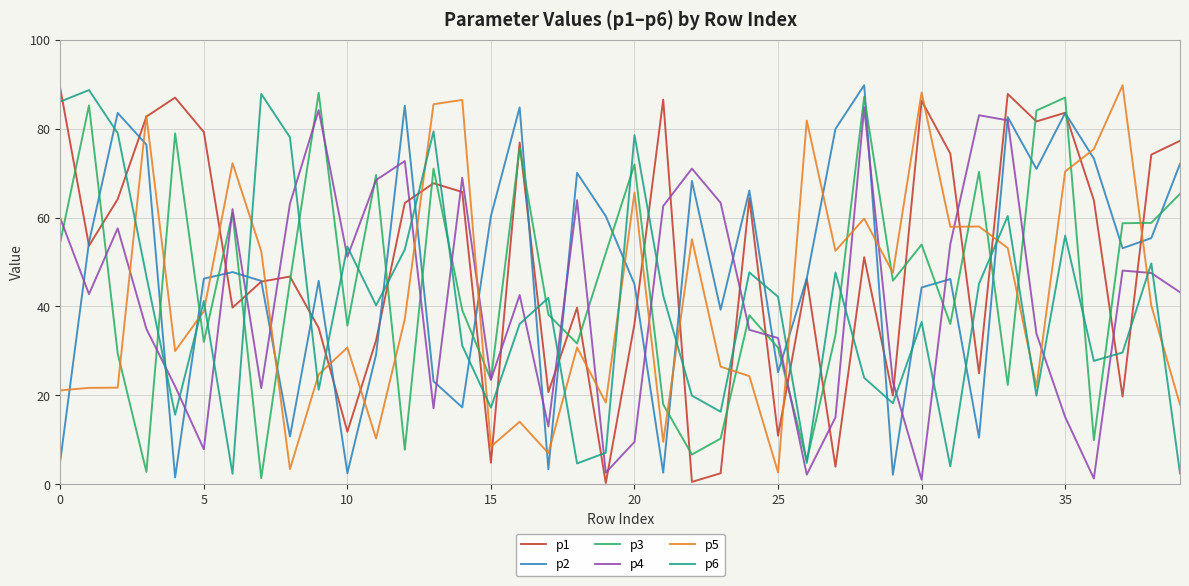

Which series has the largest total across all categories?

p1